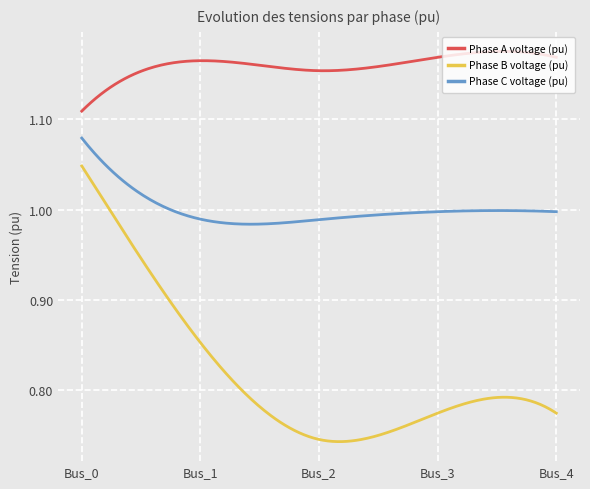

What is the difference between the maximum and minimum values in the Phase B voltage (pu) series?

0.3